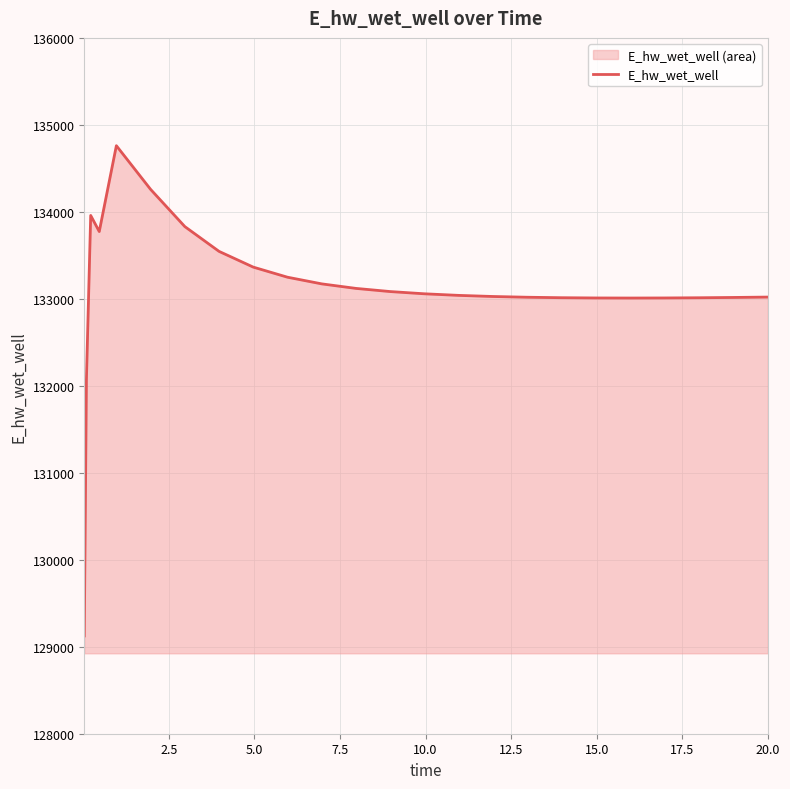

What is the smallest value displayed?

129124.5